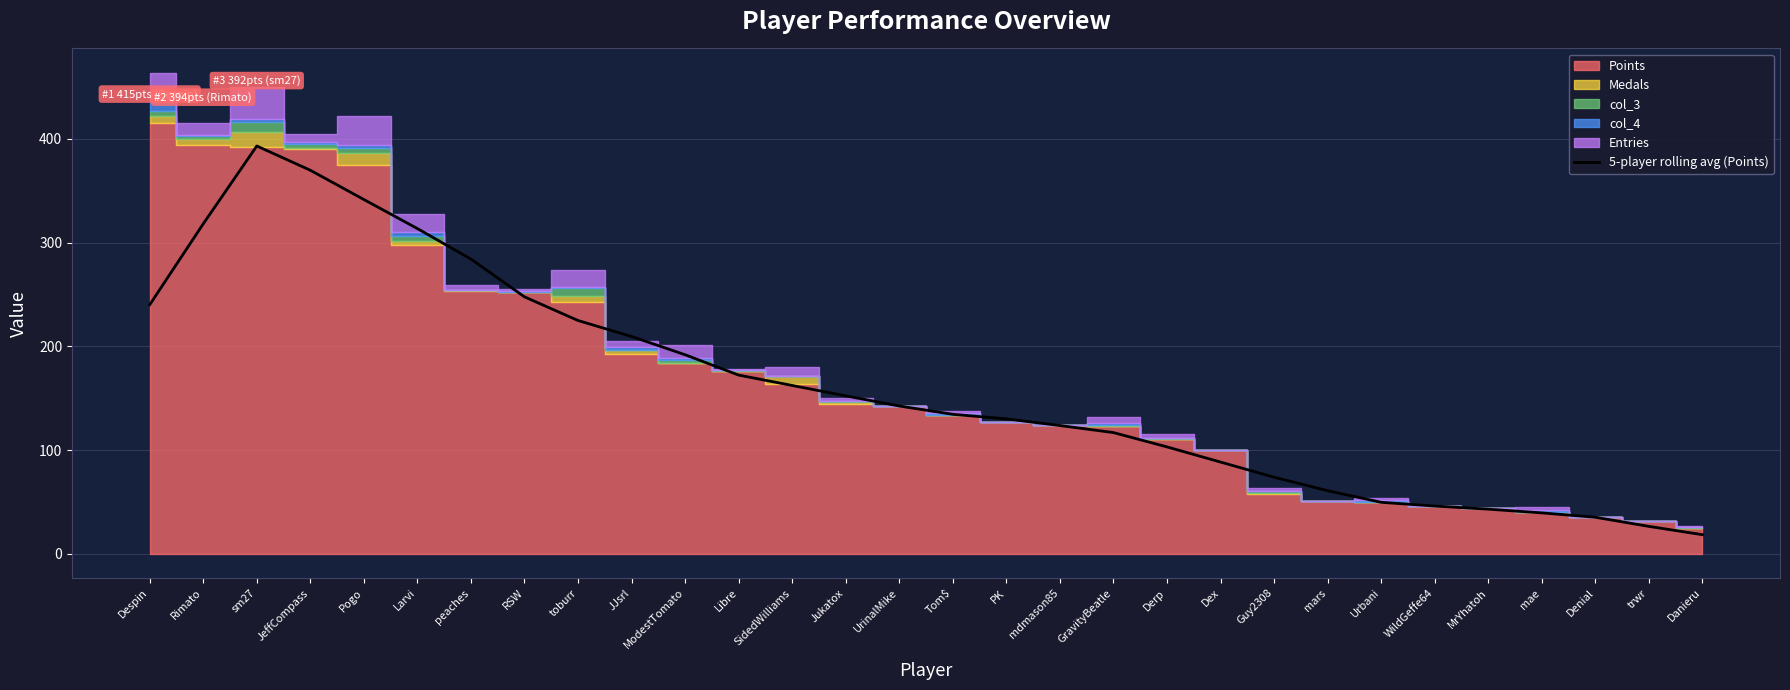

What is the value of the 1st point from the left?

240.2